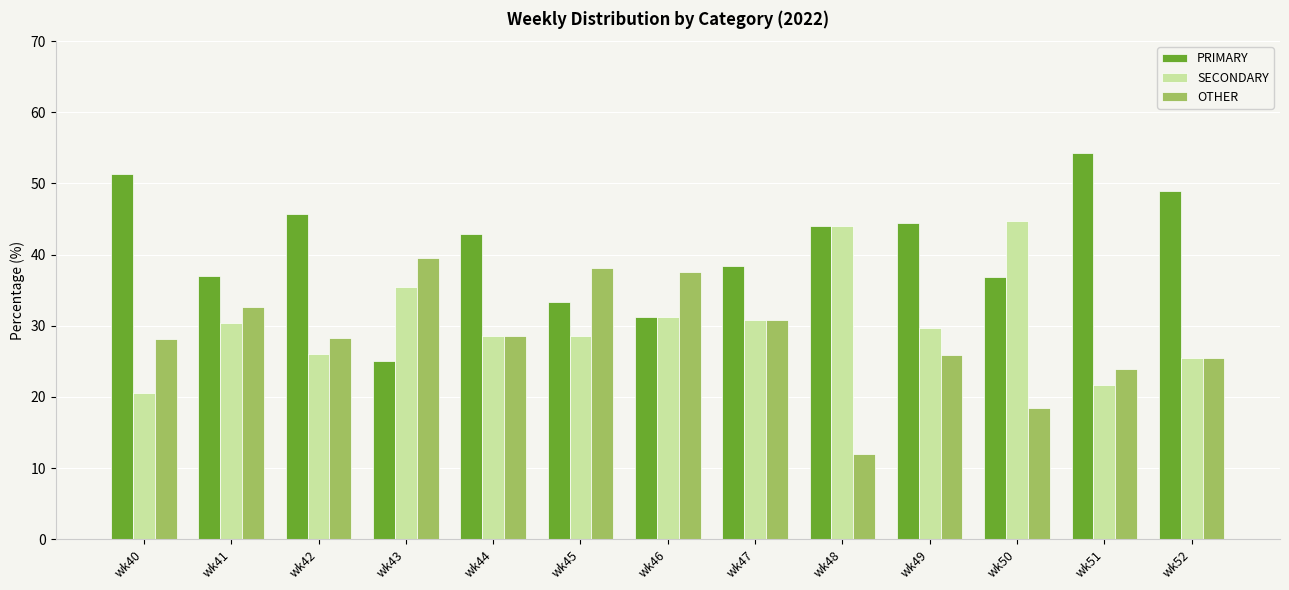

Rank the series by their maximum value, from highest to lowest.

PRIMARY, SECONDARY, OTHER